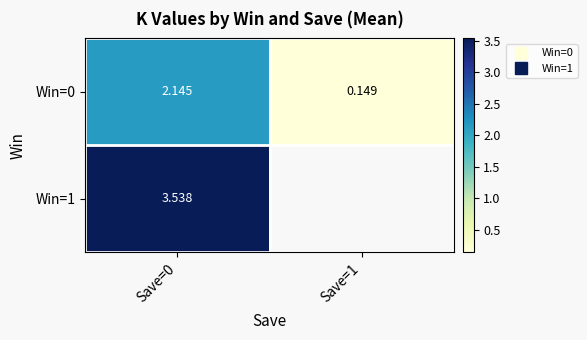

At which label is Win=1 closest to 3?

Save=0